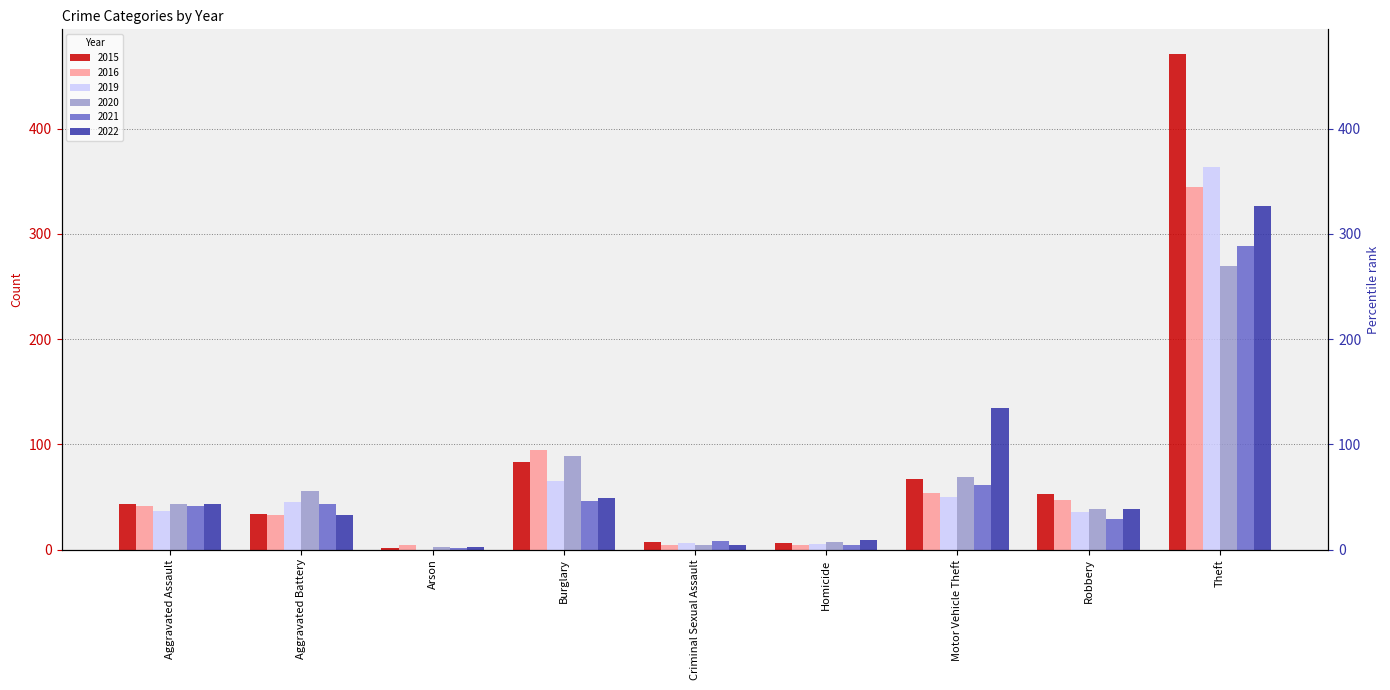

At which label is 2021 closest to 145?

Motor Vehicle Theft